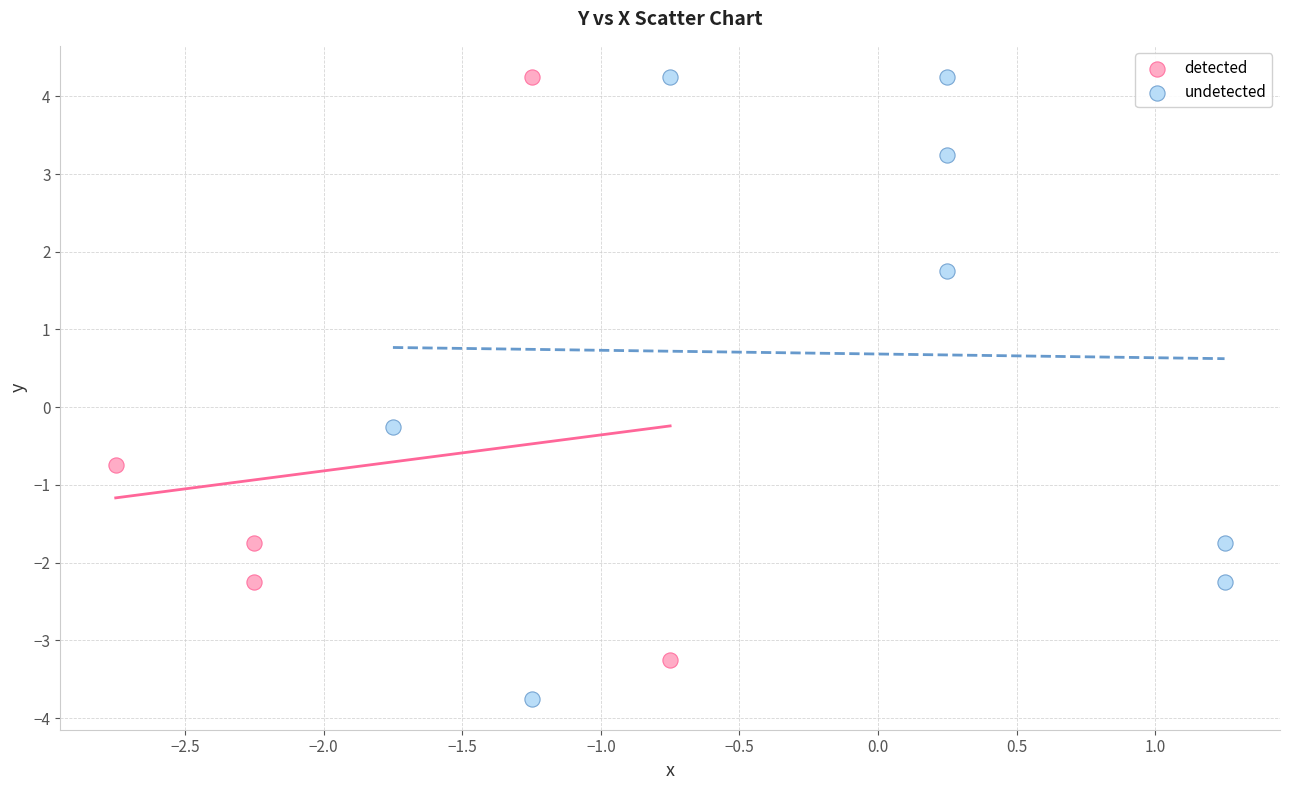

What are all the series names shown in the legend?

detected, undetected